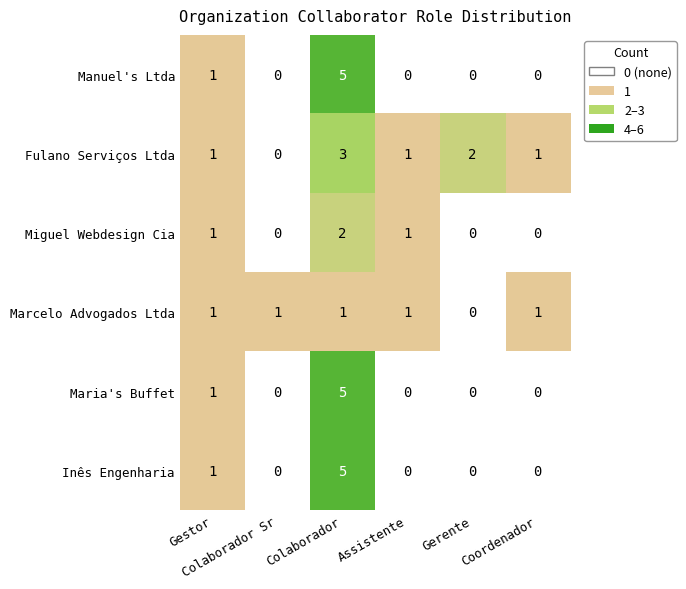

Which series has the largest total across all categories?

Fulano Serviços Ltda